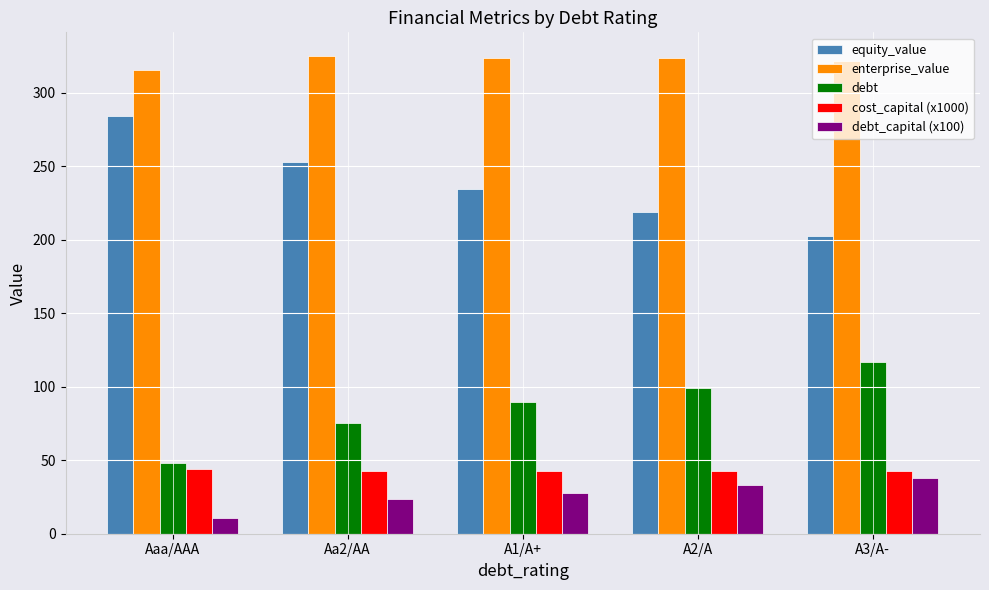

What is the spread (max minus min) of values at Aa2/AA?

301.3